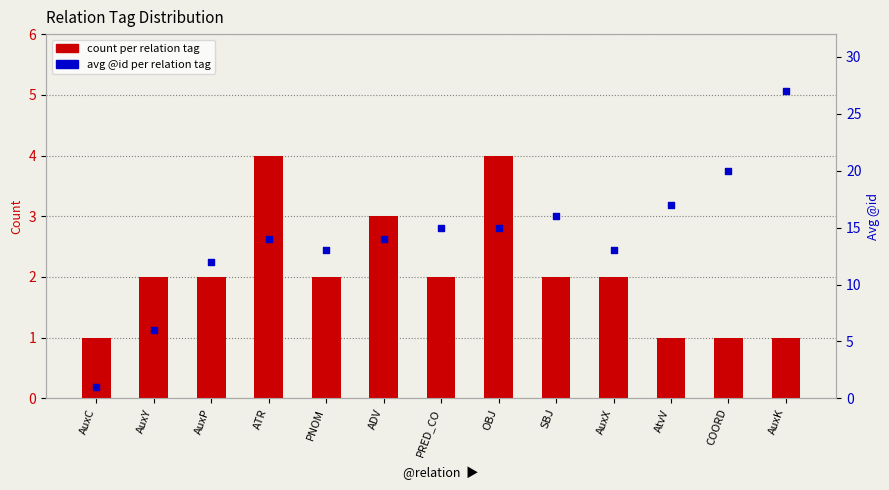

Which series has the largest Y range (max minus min)?

avg @id per relation tag